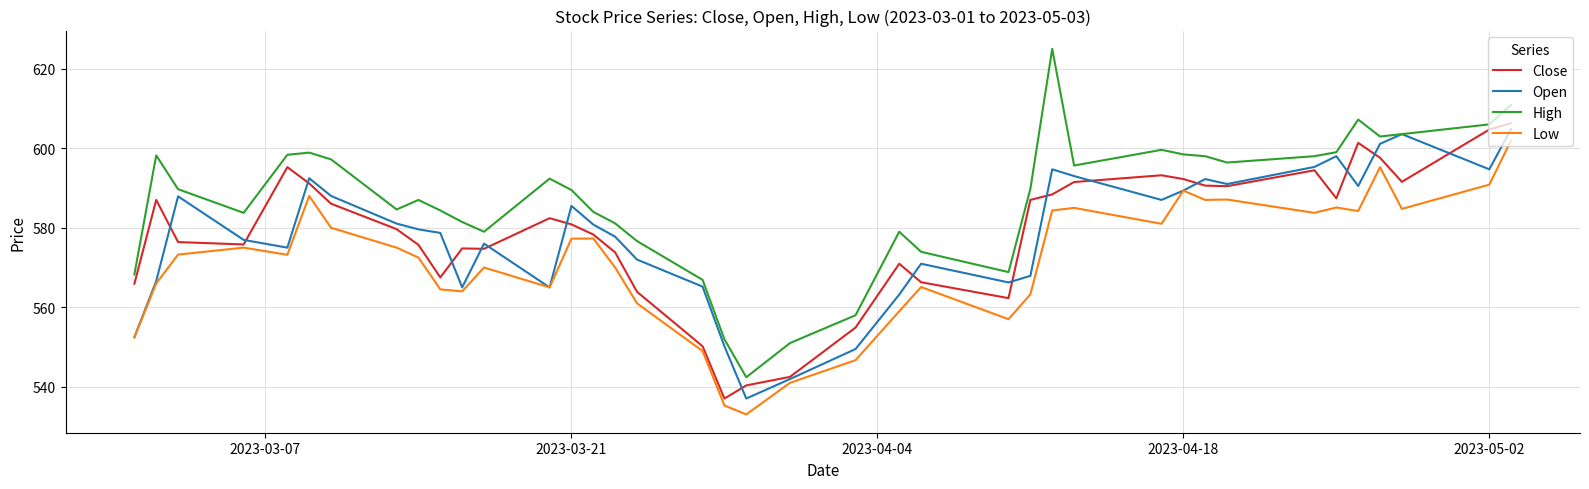

Which series has the largest total across all categories?

High